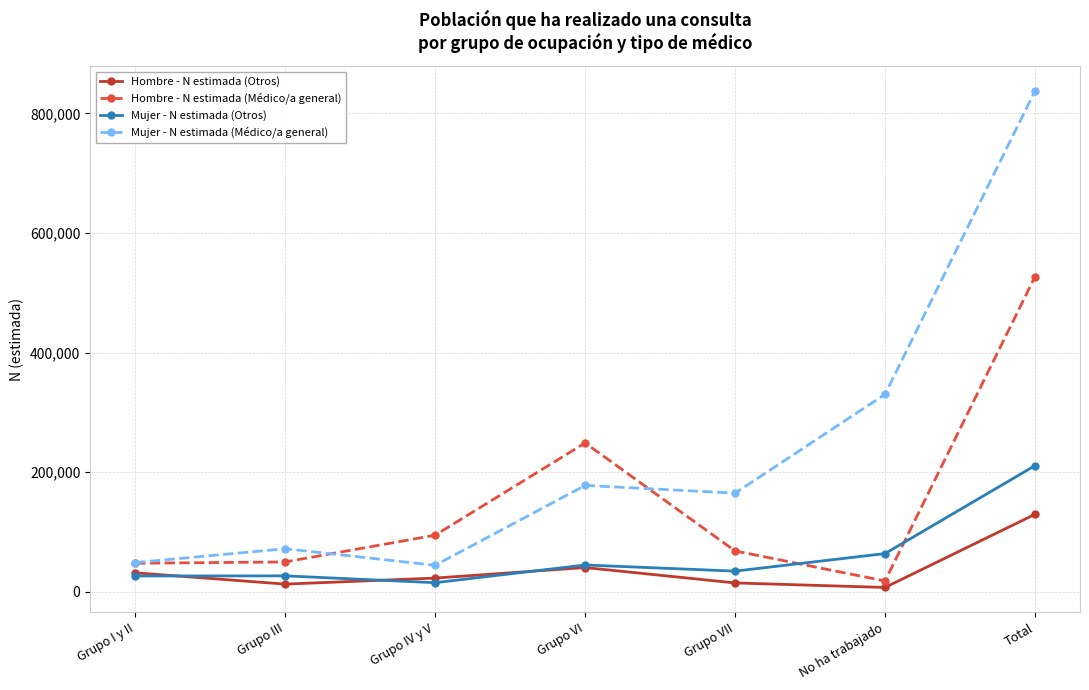

What is the difference between the second highest and second lowest values in the Hombre - N estimada (Médico/a general) series?

201245